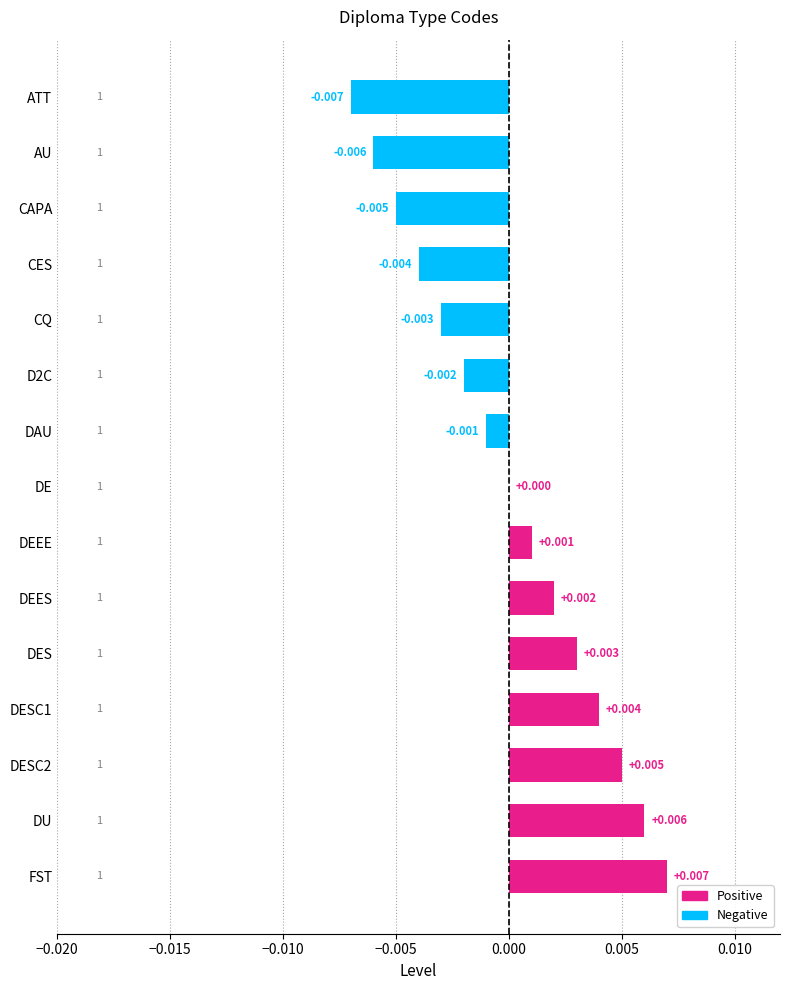

At which label is the value closest to 0?

DE